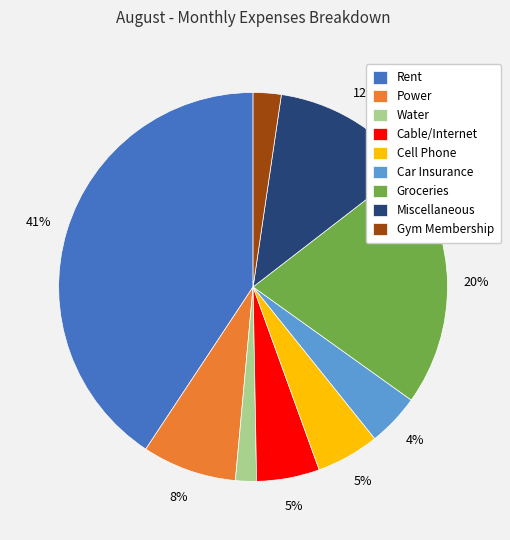

Count the number of slices in the pie.

9